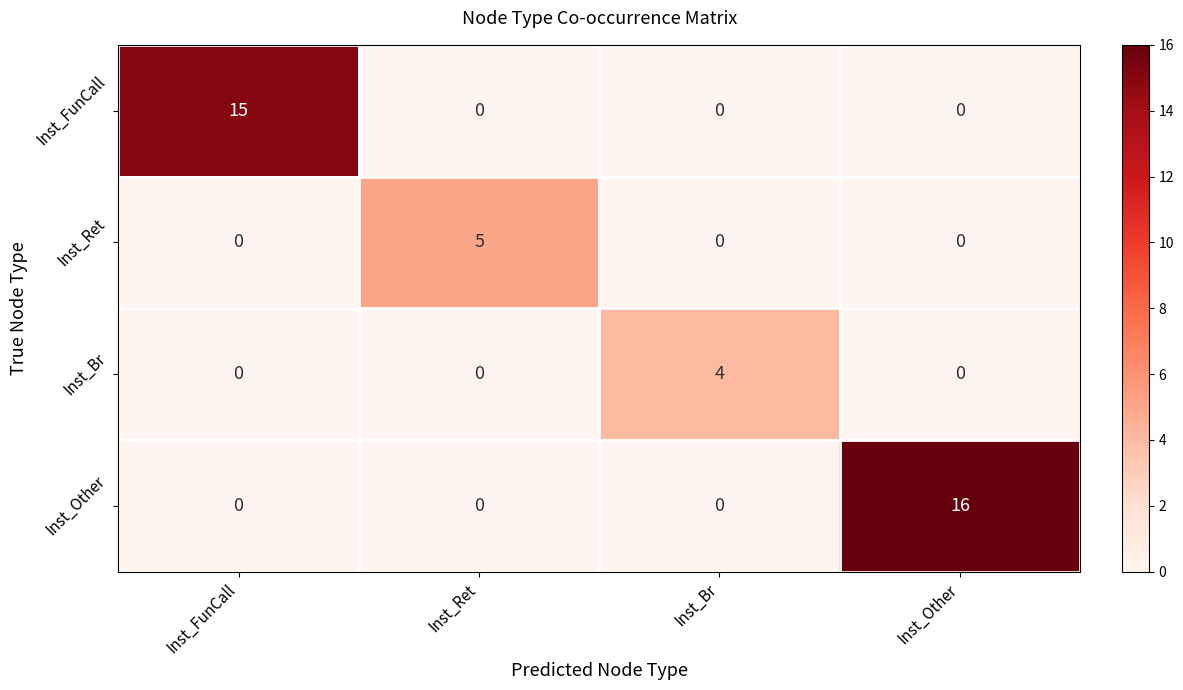

List the series in order of their peak value, highest first.

Inst_Other, Inst_FunCall, Inst_Ret, Inst_Br